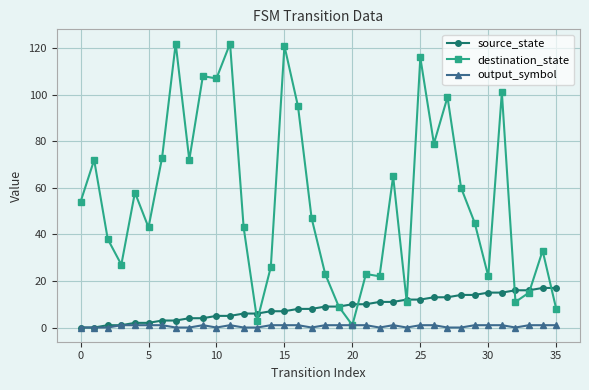

After their last crossing, which series has the higher values: destination_state or source_state?

source_state